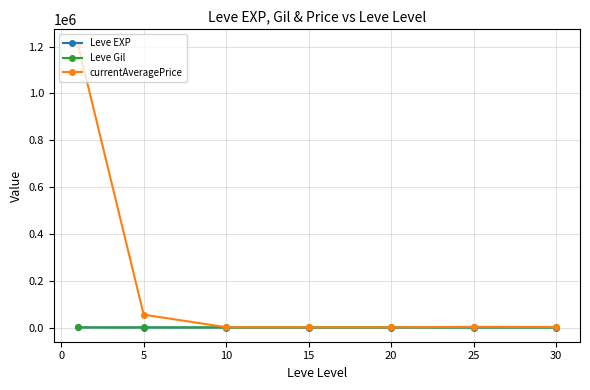

How many lines are shown in the chart?

3